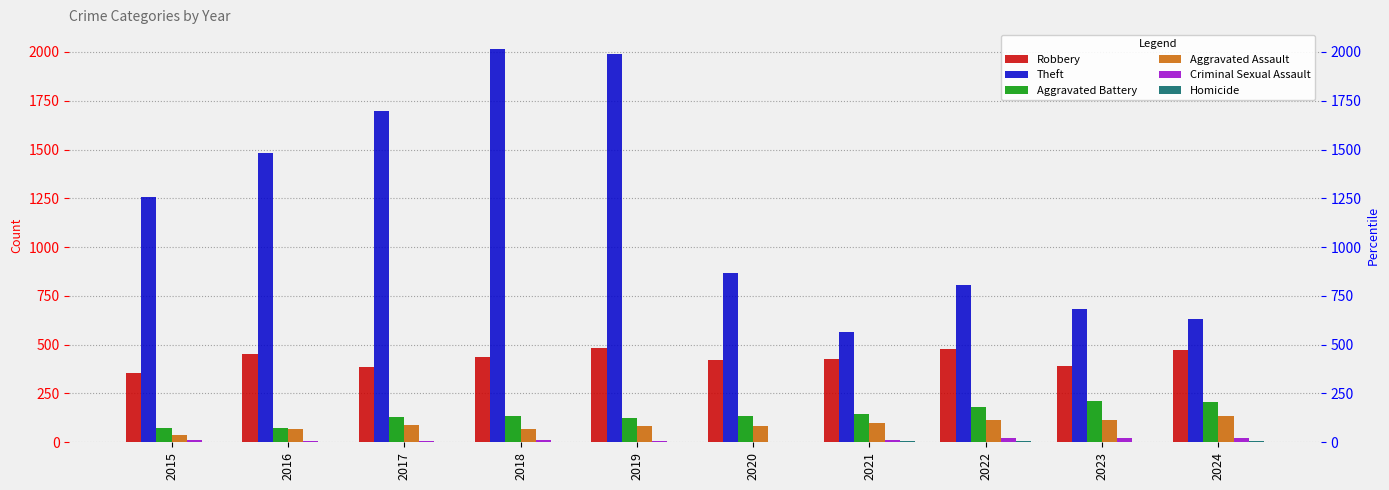

What is the approximate value of Theft at 2018?

2015